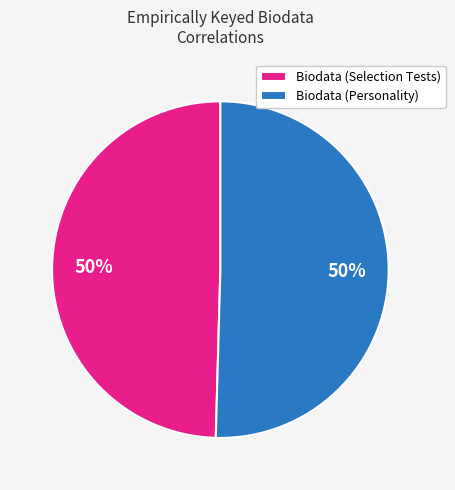

Combined, do Biodata (Selection Tests) and Biodata (Personality) account for over 50%?

Yes